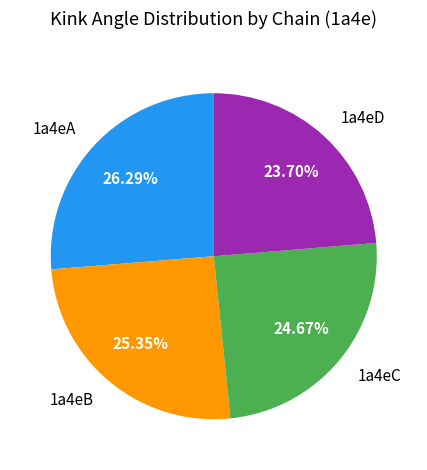

Is there any slice that represents more than half of the pie?

No